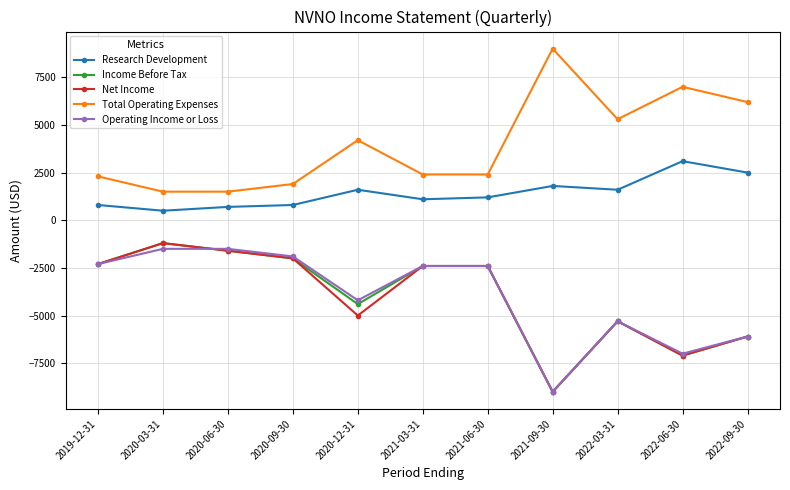

What is the label of the 1st point from the right?

2022-09-30